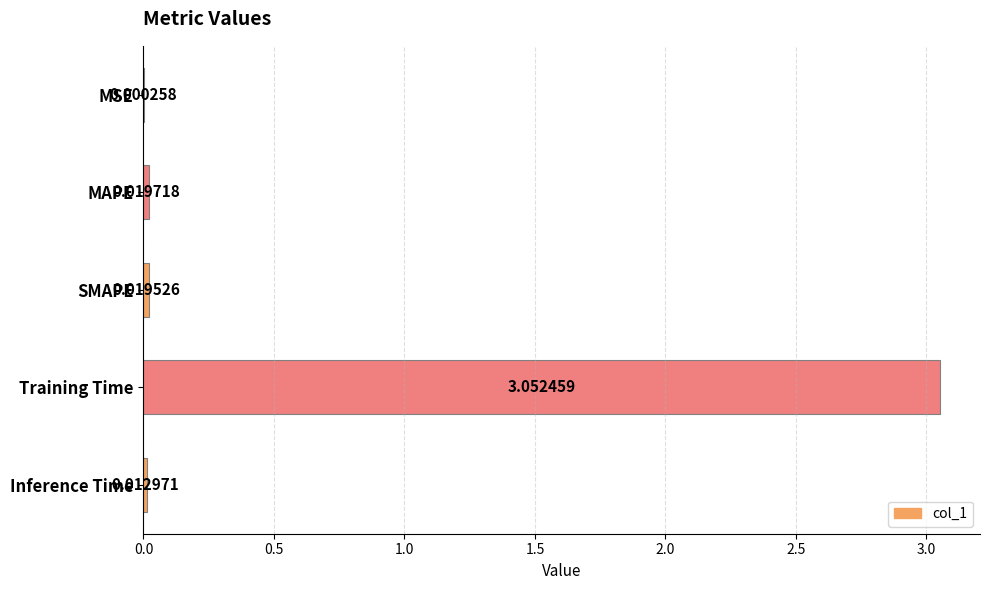

At which label is the value closest to 1?

MAPE